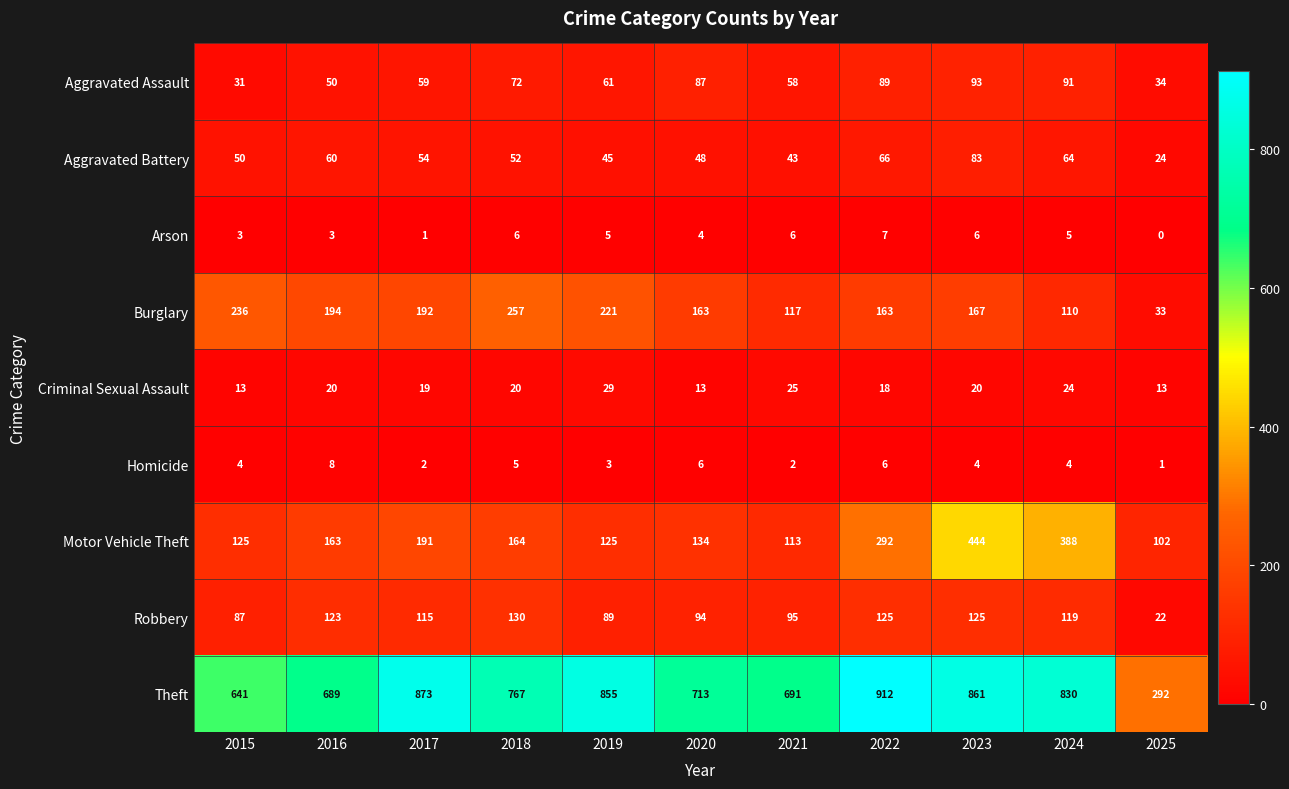

Where does the Theft series first go above 767?

2017